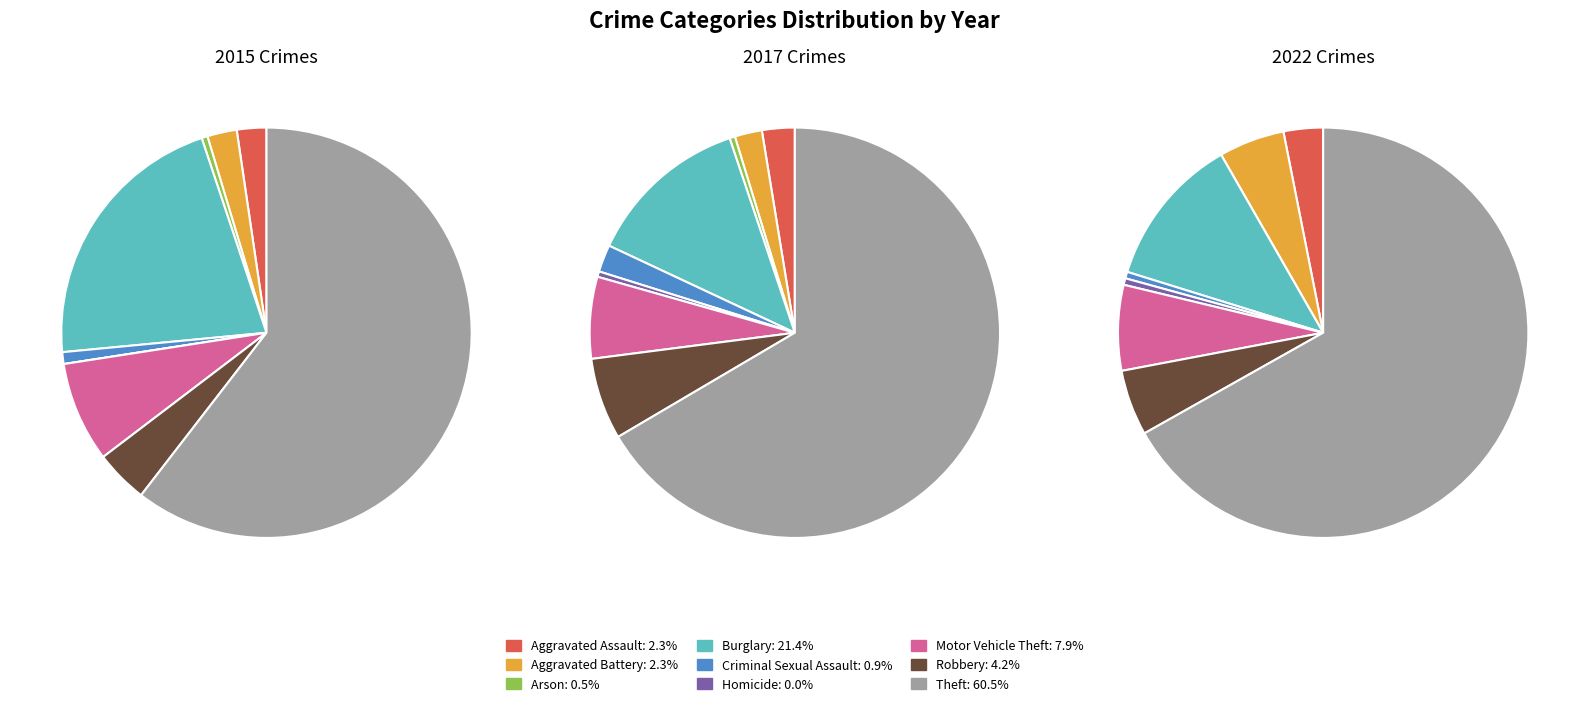

The Motor Vehicle Theft slice represents 8% of the pie. True or false?

True